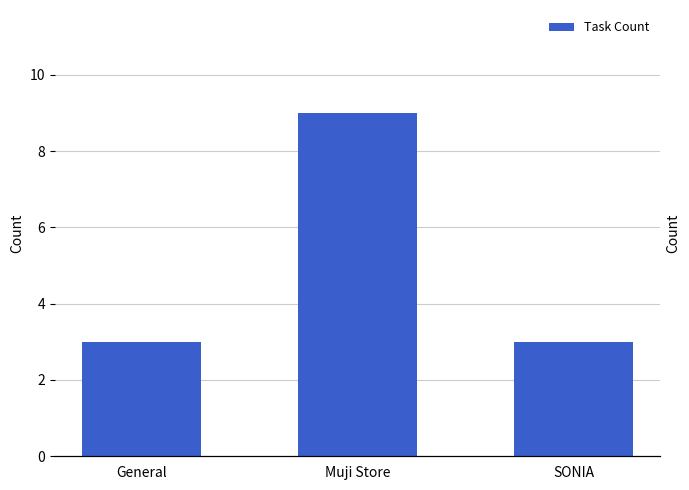

List the labels in order of value, largest first.

Muji Store, General, SONIA